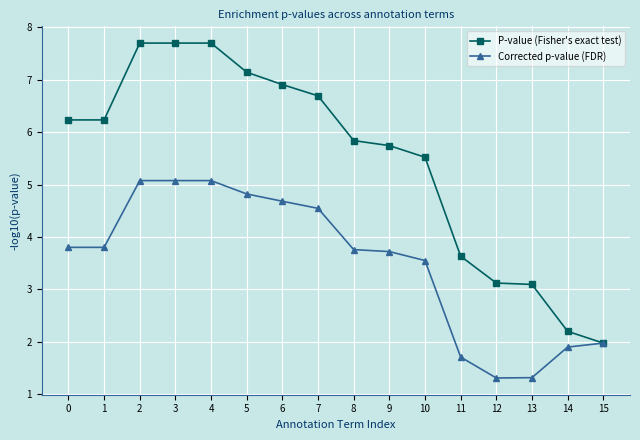

How many lines are shown in the chart?

2